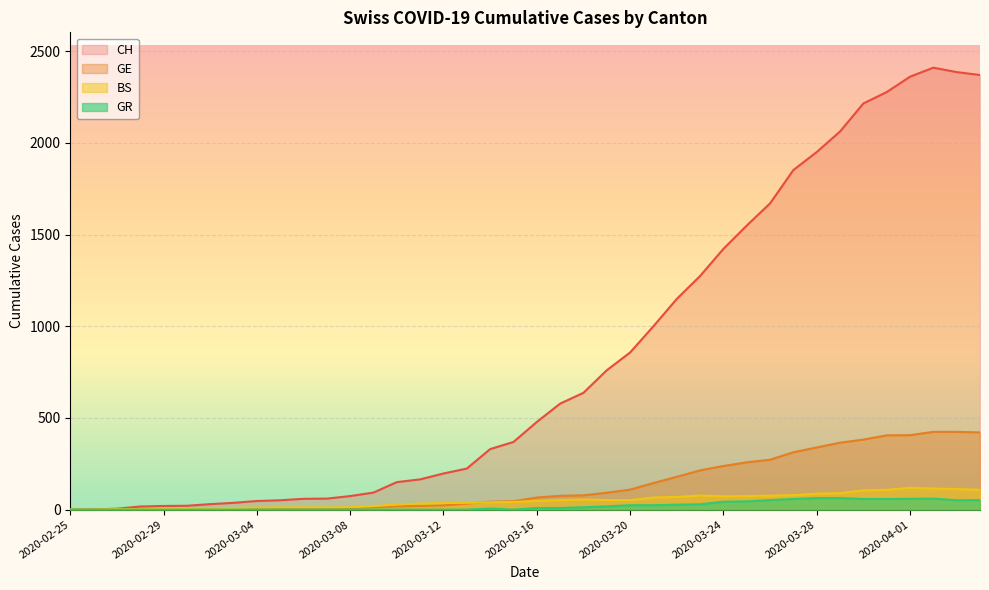

Reading left to right, list all the values displayed in this chart.

CH: 2020-02-25=0	2020-02-26=1	2020-02-27=5	2020-02-28=17	2020-02-29=20	2020-03-01=21	2020-03-02=30	2020-03-03=37	2020-03-04=47	2020-03-05=51	2020-03-06=59	2020-03-07=60	2020-03-08=74	2020-03-09=93	2020-03-10=150	2020-03-11=165	2020-03-12=197	2020-03-13=224	2020-03-14=330	2020-03-15=369	2020-03-16=478	2020-03-17=578	2020-03-18=637	2020-03-19=760	2020-03-20=857	2020-03-21=1000	2020-03-22=1149	2020-03-23=1274	2020-03-24=1422	2020-03-25=1549	2020-03-26=1670	2020-03-27=1852	2020-03-28=1950	2020-03-29=2062	2020-03-30=2215	2020-03-31=2277	2020-04-01=2361	2020-04-02=2410	2020-04-03=2386	2020-04-04=2370
GE: 2020-02-25=0	2020-02-26=1	2020-02-27=1	2020-02-28=2	2020-02-29=3	2020-03-01=3	2020-03-02=3	2020-03-03=4	2020-03-04=4	2020-03-05=5	2020-03-06=7	2020-03-07=7	2020-03-08=9	2020-03-09=13	2020-03-10=18	2020-03-11=20	2020-03-12=23	2020-03-13=33	2020-03-14=43	2020-03-15=46	2020-03-16=66	2020-03-17=75	2020-03-18=78	2020-03-19=92	2020-03-20=109	2020-03-21=145	2020-03-22=179	2020-03-23=214	2020-03-24=238	2020-03-25=258	2020-03-26=272	2020-03-27=313	2020-03-28=339	2020-03-29=365	2020-03-30=382	2020-03-31=405	2020-04-01=406	2020-04-02=424	2020-04-03=424	2020-04-04=421
BS: 2020-02-25=0	2020-02-26=0	2020-02-27=3	2020-02-28=3	2020-02-29=4	2020-03-01=4	2020-03-02=7	2020-03-03=9	2020-03-04=11	2020-03-05=12	2020-03-06=12	2020-03-07=12	2020-03-08=13	2020-03-09=19	2020-03-10=28	2020-03-11=33	2020-03-12=36	2020-03-13=37	2020-03-14=40	2020-03-15=42	2020-03-16=47	2020-03-17=52	2020-03-18=55	2020-03-19=52	2020-03-20=52	2020-03-21=66	2020-03-22=69	2020-03-23=77	2020-03-24=73	2020-03-25=74	2020-03-26=76	2020-03-27=79	2020-03-28=87	2020-03-29=90	2020-03-30=105	2020-03-31=108	2020-04-01=119	2020-04-02=115	2020-04-03=112	2020-04-04=108
GR: 2020-02-25=0	2020-02-26=0	2020-02-27=0	2020-02-28=0	2020-02-29=0	2020-03-01=0	2020-03-02=0	2020-03-03=0	2020-03-04=0	2020-03-05=0	2020-03-06=0	2020-03-07=0	2020-03-08=0	2020-03-09=0	2020-03-10=0	2020-03-11=0	2020-03-12=0	2020-03-13=0	2020-03-14=6	2020-03-15=0	2020-03-16=9	2020-03-17=9	2020-03-18=13	2020-03-19=18	2020-03-20=24	2020-03-21=24	2020-03-22=27	2020-03-23=29	2020-03-24=43	2020-03-25=45	2020-03-26=52	2020-03-27=58	2020-03-28=63	2020-03-29=63	2020-03-30=58	2020-03-31=58	2020-04-01=59	2020-04-02=60	2020-04-03=51	2020-04-04=52